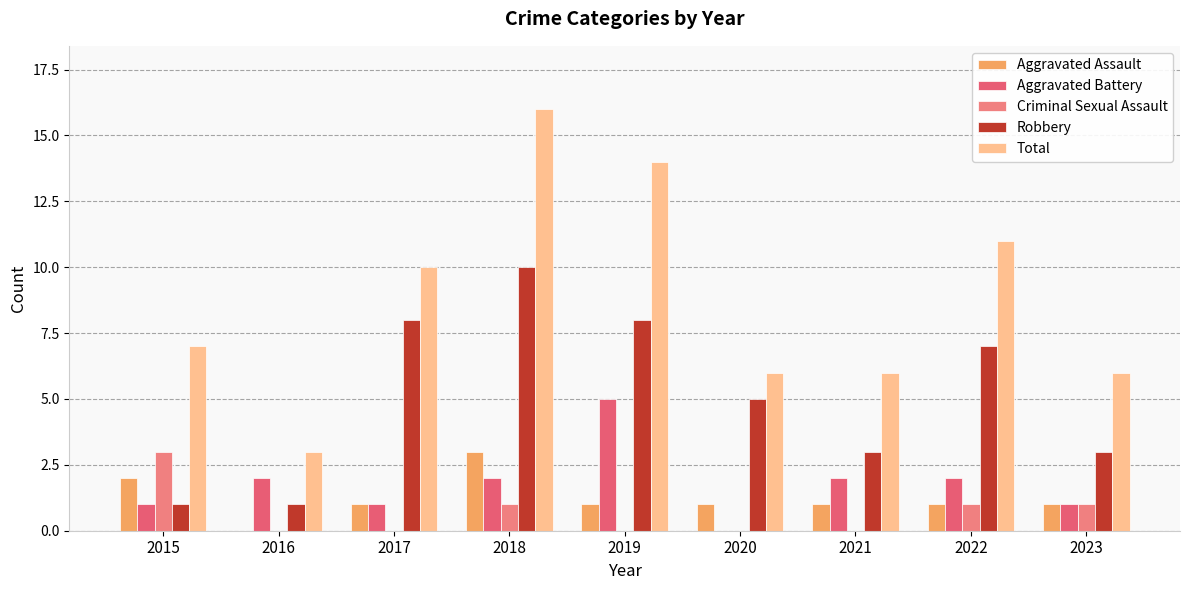

Between 2021 and 2023, which series saw the biggest shift?

Aggravated Battery